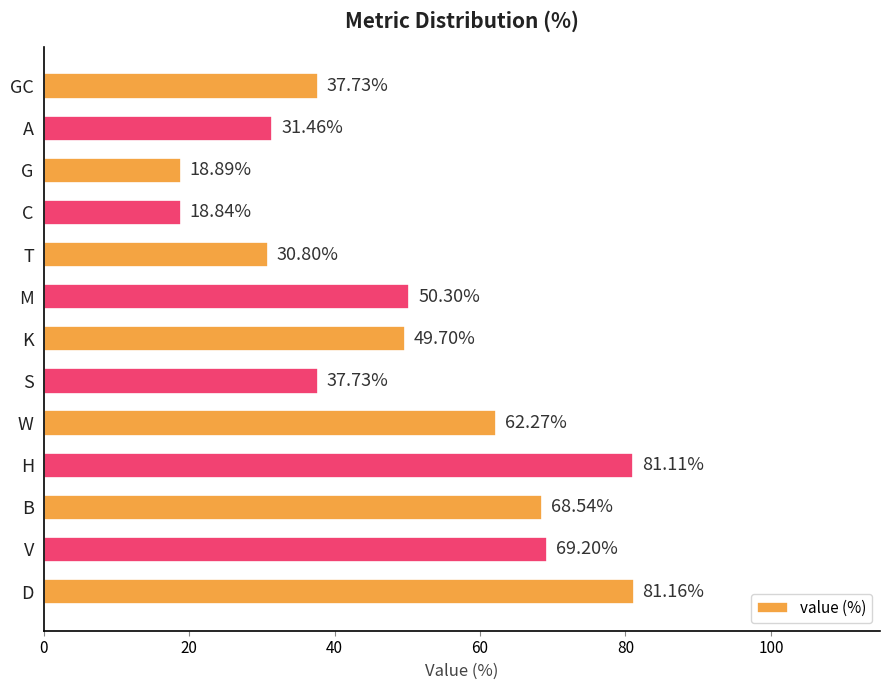

Which category has the lowest value across all series?

C